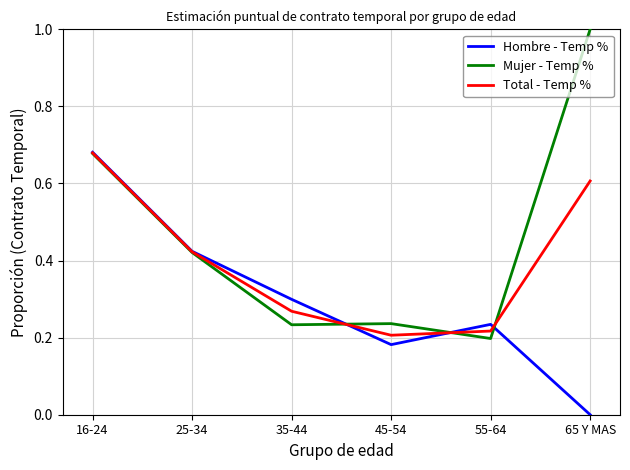

The value of Hombre - Temp % at 16-24 is 1.0. True or false?

False